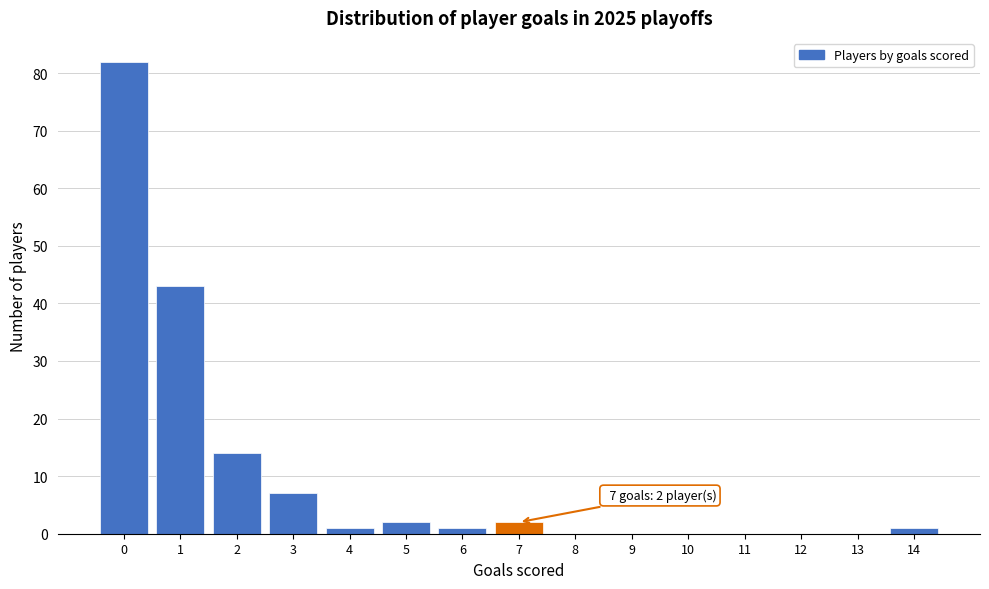

Reading left to right, what are all the values shown in this chart?

0=82	1=43	2=14	3=7	4=1	5=2	6=1	7=2	8=0	9=0	10=0	11=0	12=0	13=0	14=1